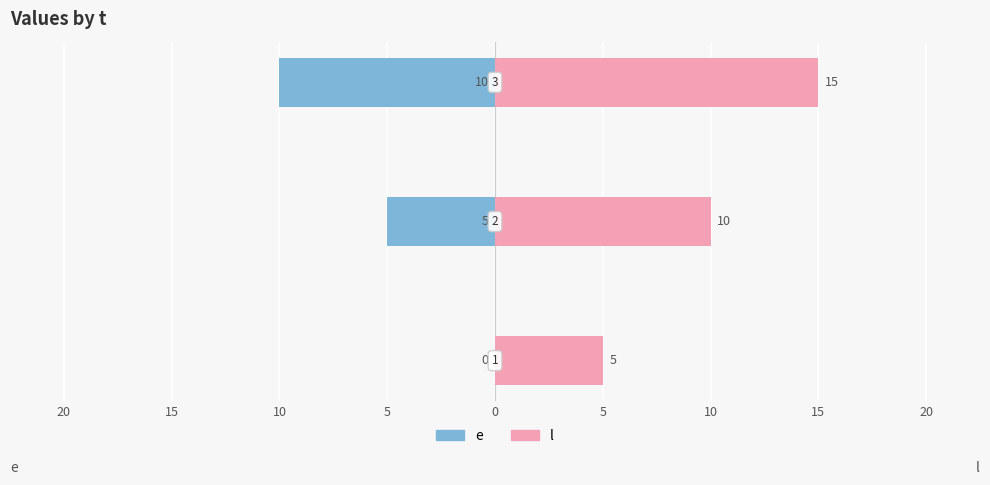

The value of l at 25 is 1. True or false?

False